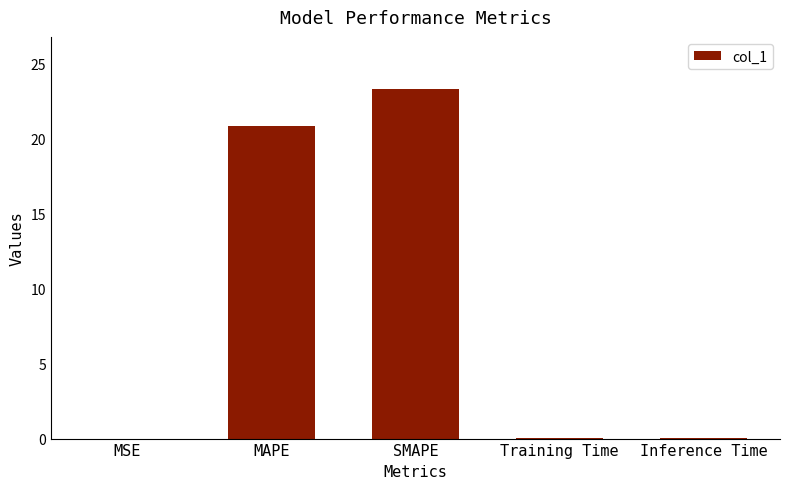

What is the greatest value displayed?

23.3